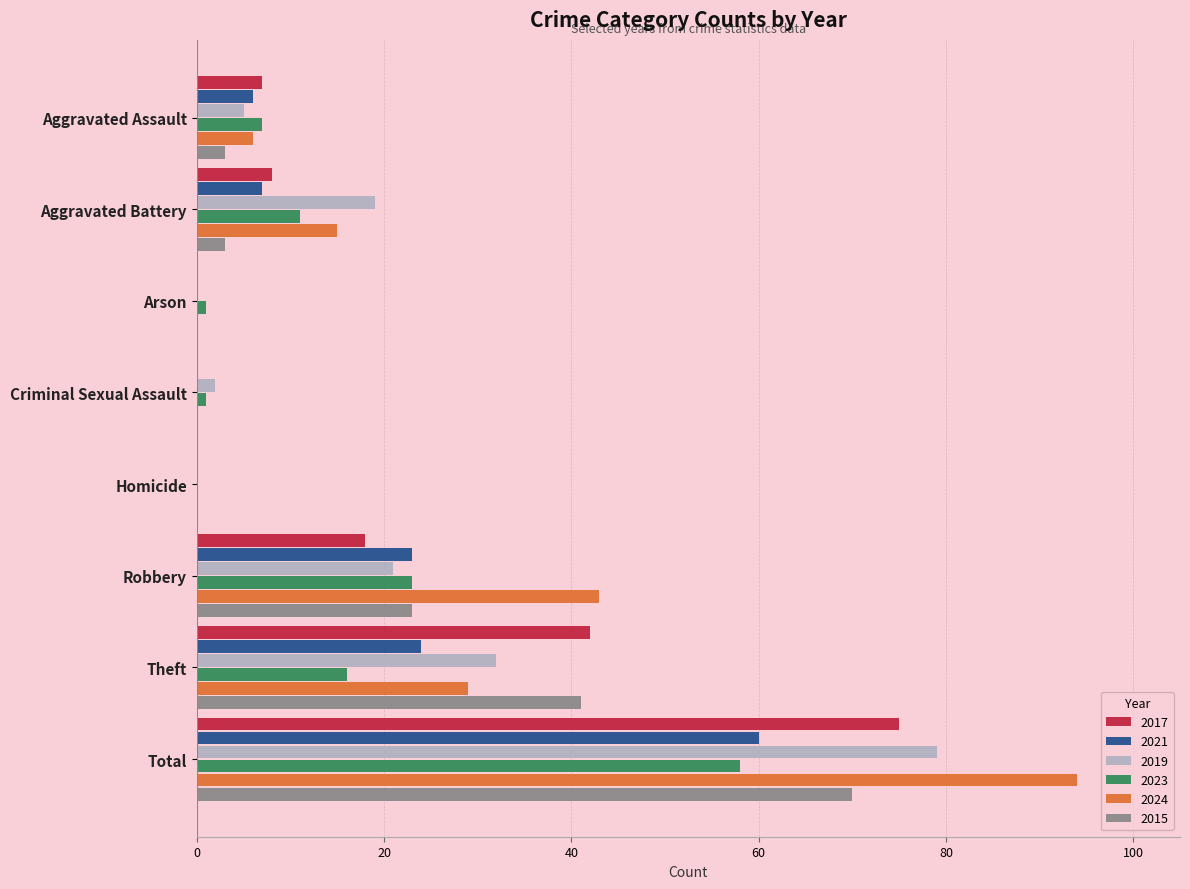

What is the greatest value displayed?

94